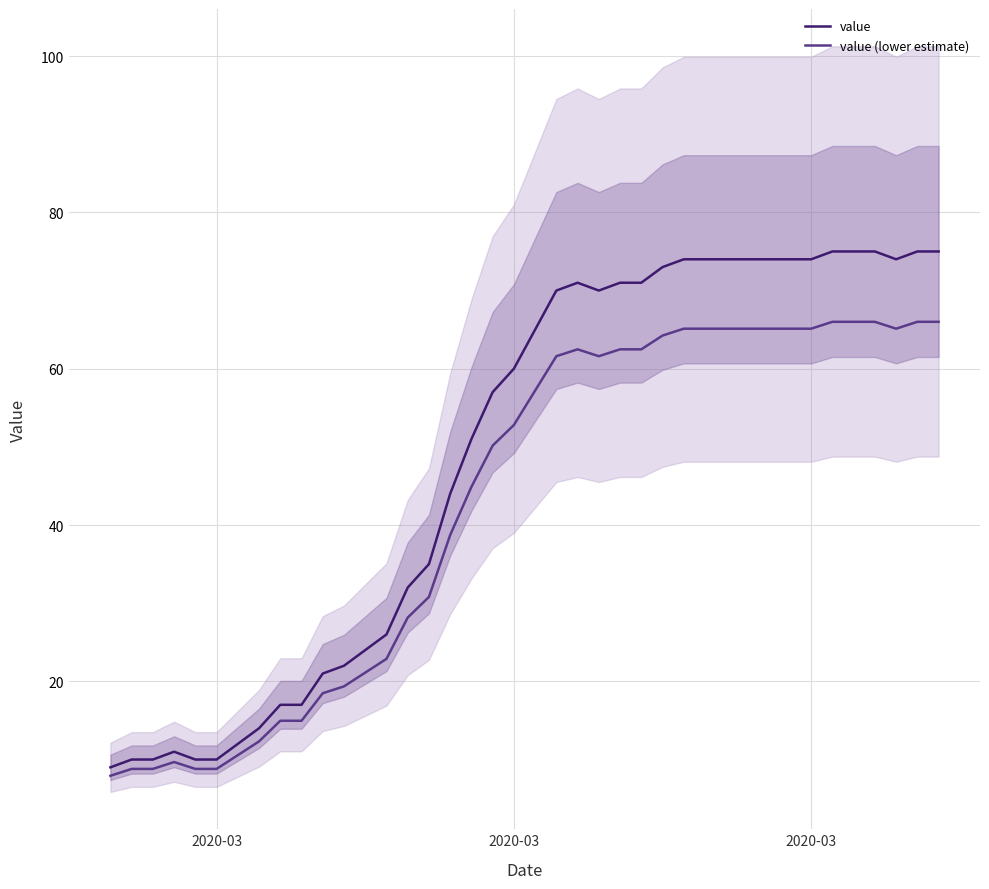

Which series has the largest range (max minus min)?

value